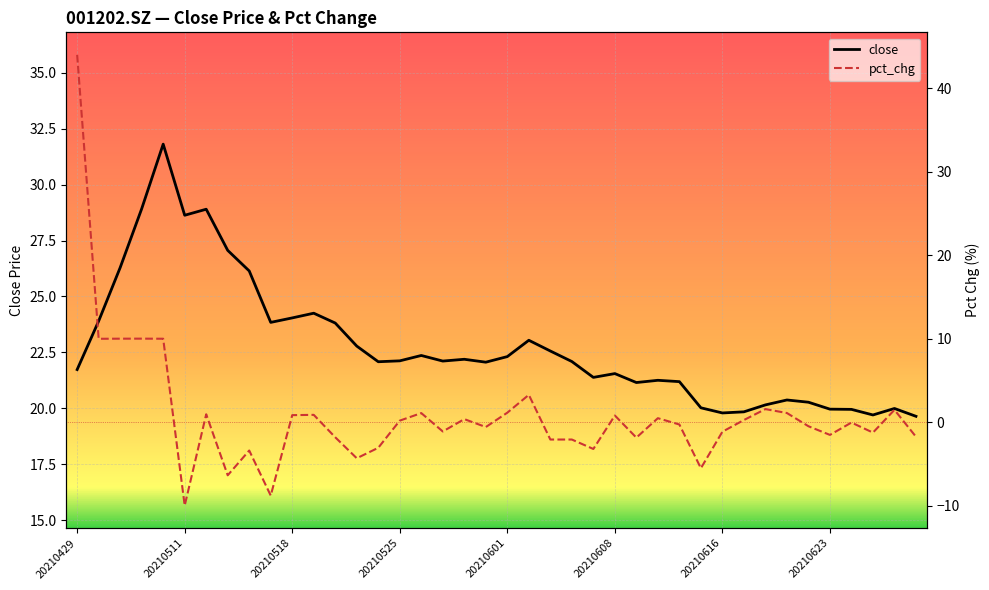

Which series has the widest spread of values?

pct_chg